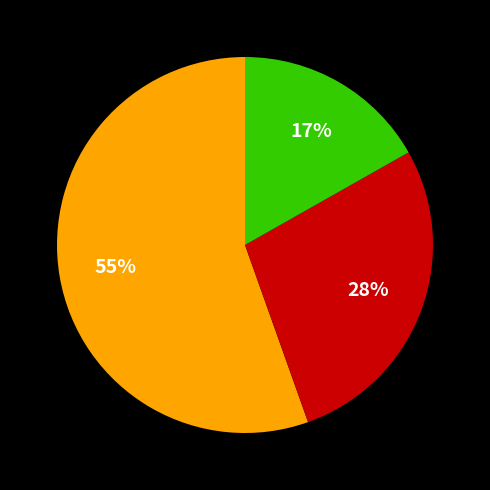

How many segments does this pie chart have?

3